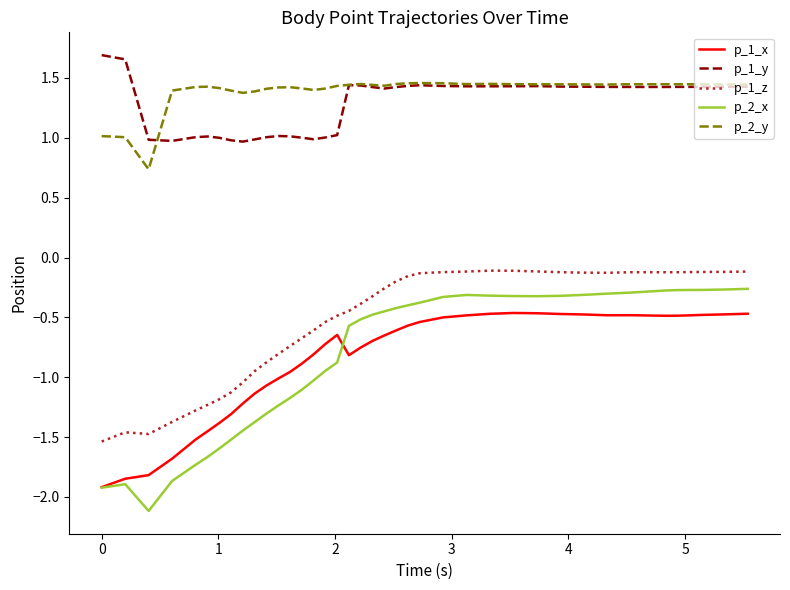

True or false: p_2_y has more than 1 interior local peaks.

True